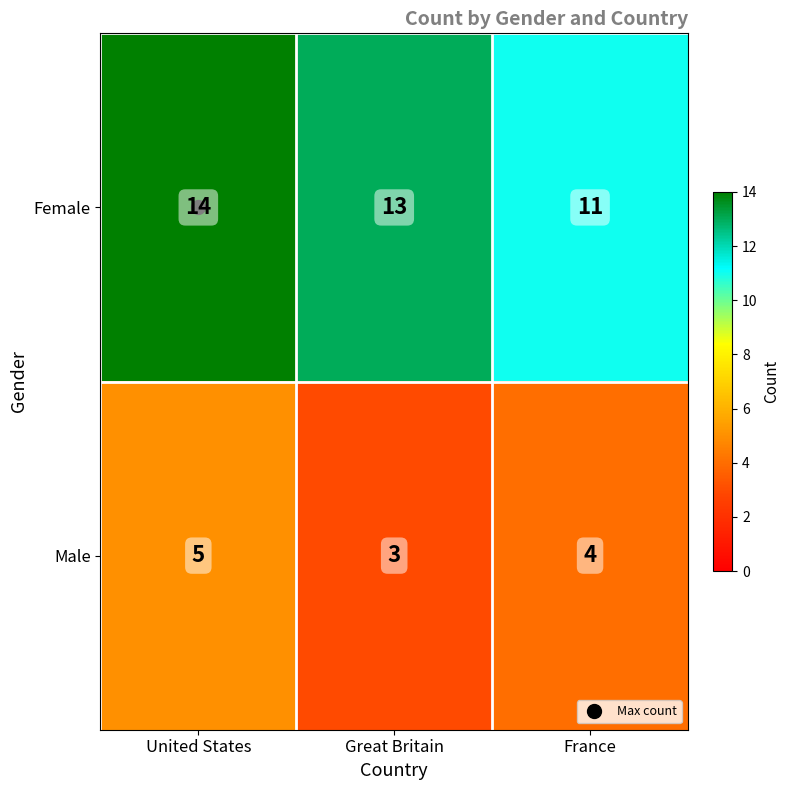

What is the sum of all Male values?

12